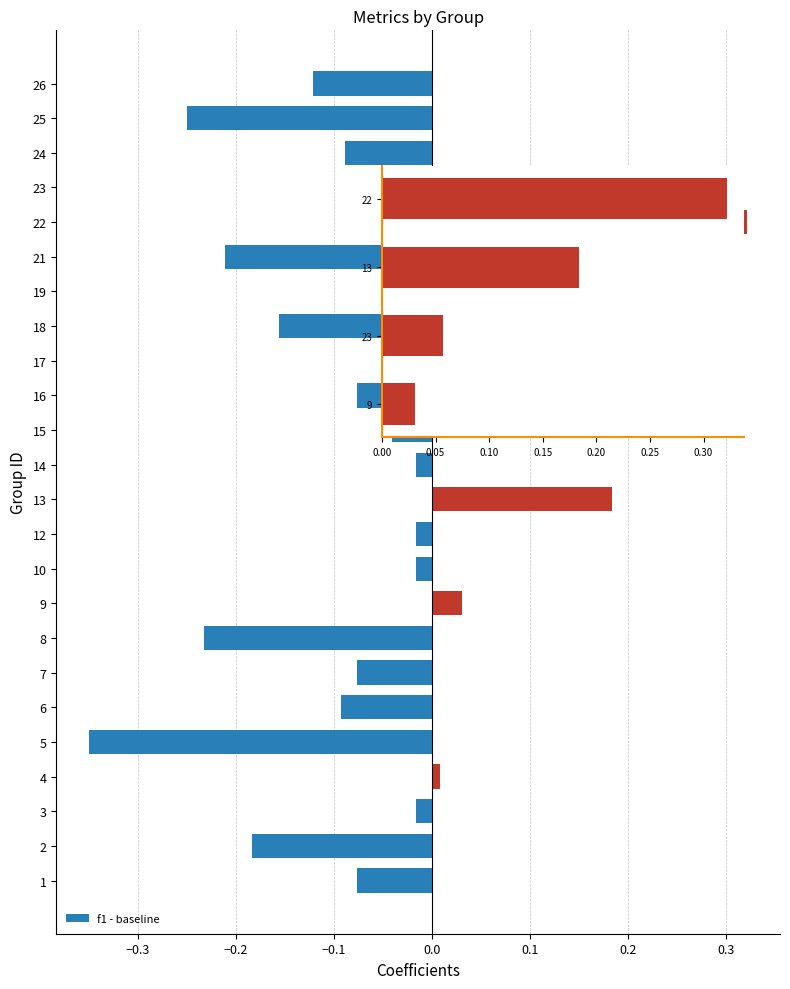

The value at 18 is -0.1. True or false?

False